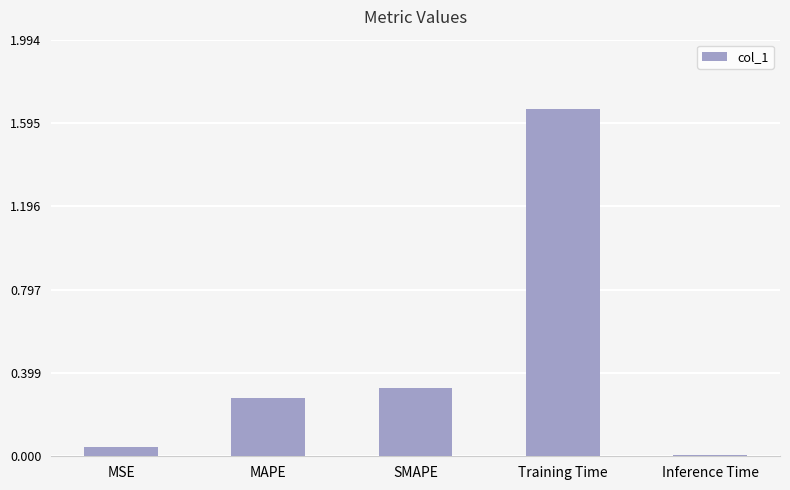

Rank the categories by value from lowest to highest.

Inference Time, MSE, MAPE, SMAPE, Training Time